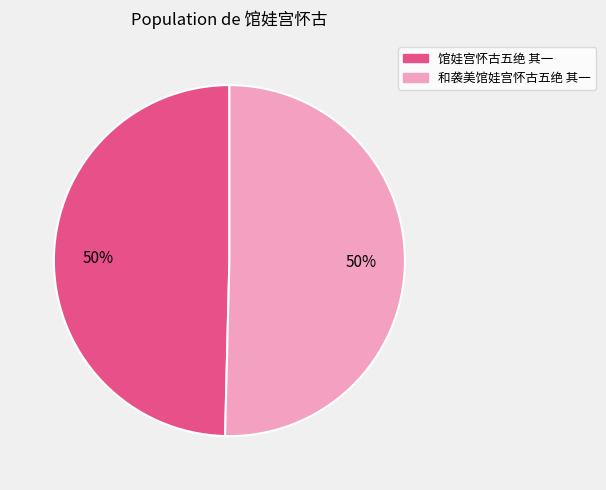

To the nearest percent, what is the combined percentage of 馆娃宫怀古五绝 其一 and 和袭美馆娃宫怀古五绝 其一?

100%